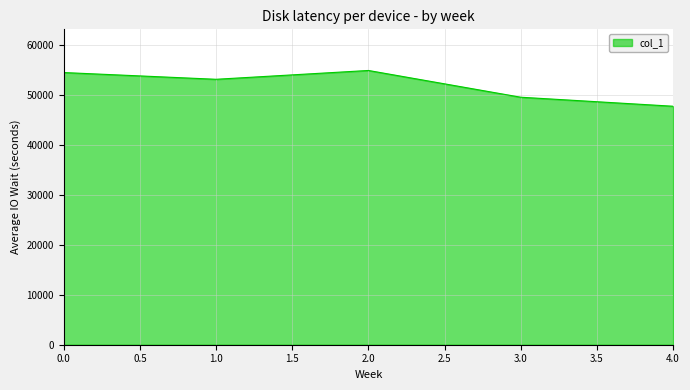

Does the chart display data point markers on the line(s)?

No